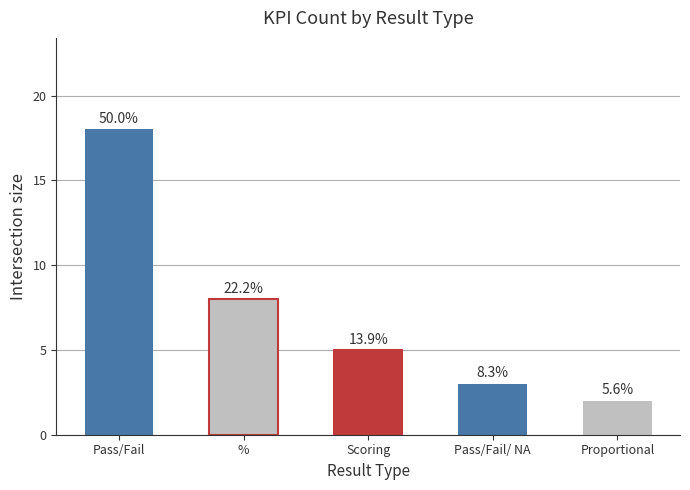

Which has a higher value, % or Pass/Fail?

Pass/Fail